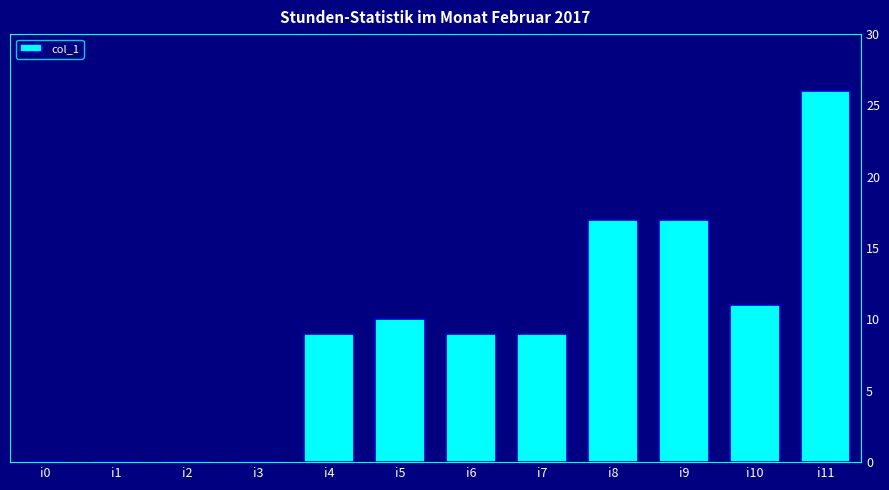

True or false: the data shows 0 at i2.

True